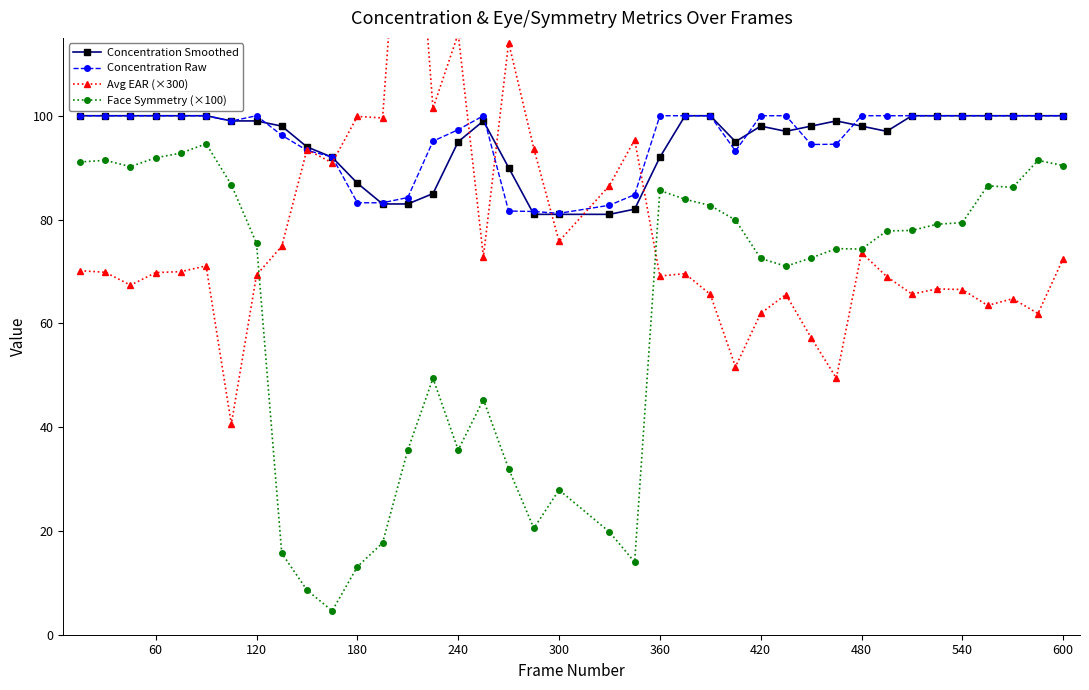

True or false: Face Symmetry (×100) and Concentration Raw cross at least once.

False